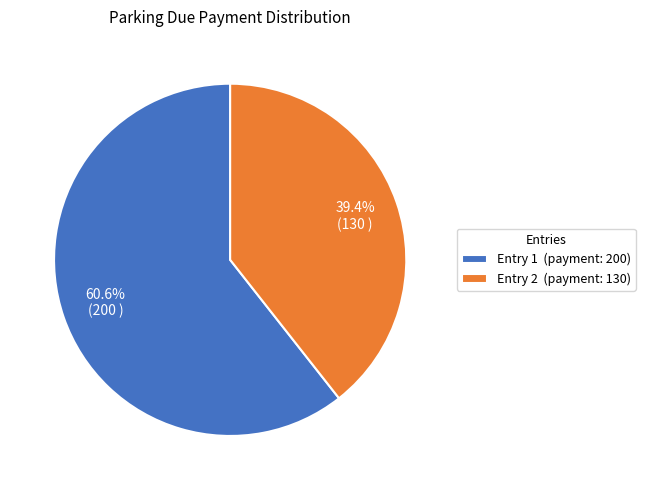

Which category accounts for the majority?

Entry 1 (payment: 200)